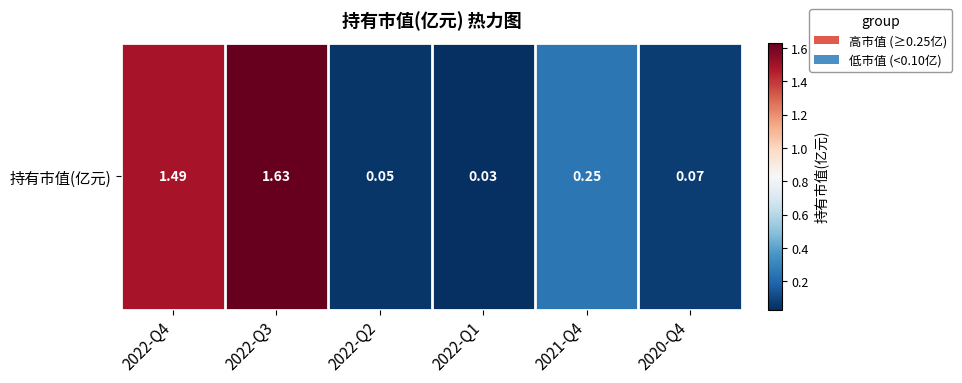

Reading left to right, transcribe all the data shown in this chart.

2022-Q4=1.5	2022-Q3=1.6	2022-Q2=0.1	2022-Q1=0.0	2021-Q4=0.2	2020-Q4=0.1